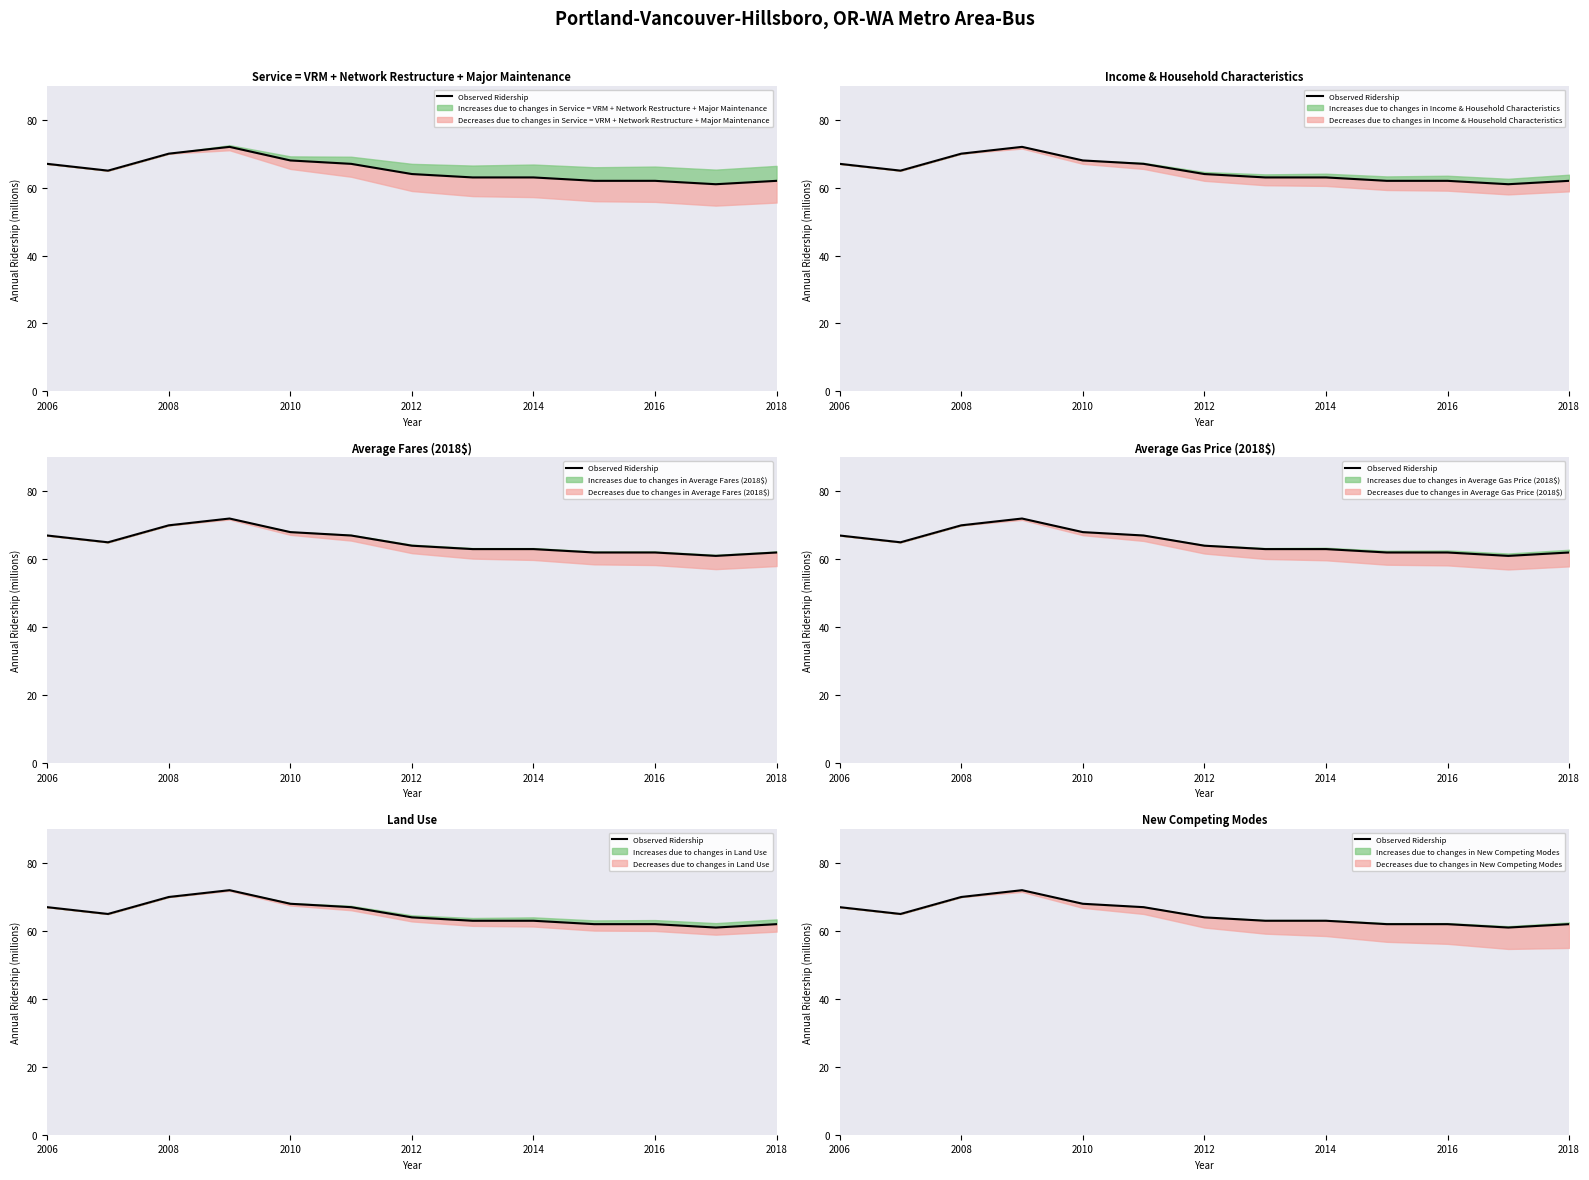

What is the value of the 10th point from the left?

62